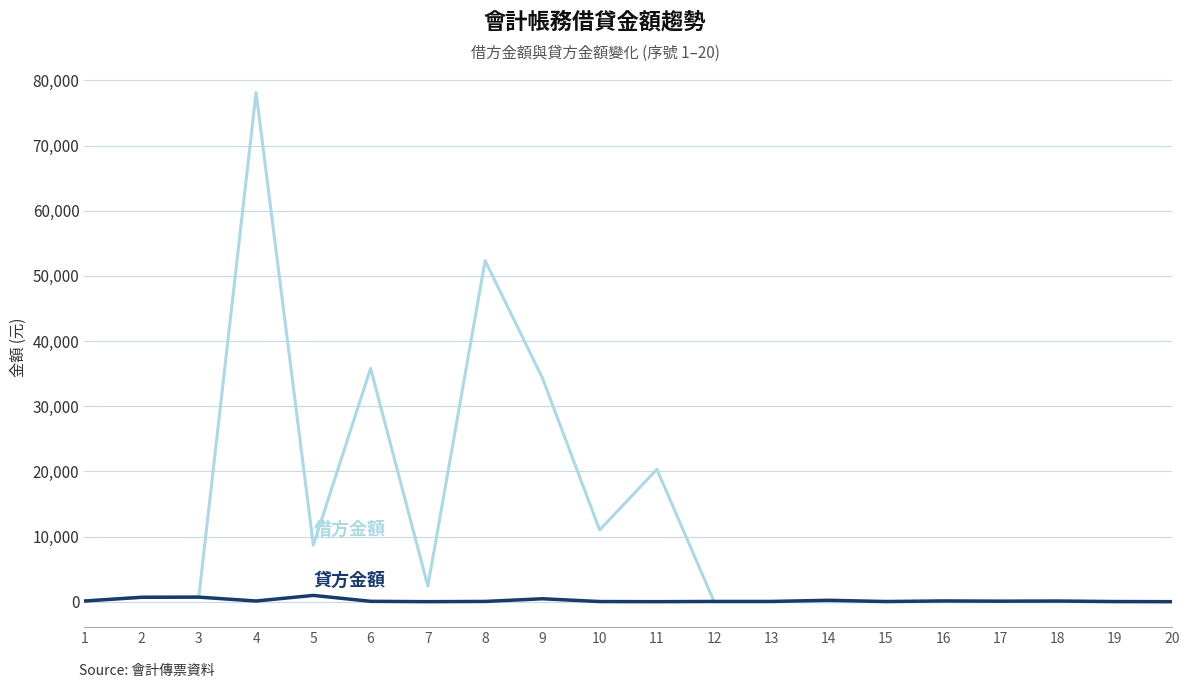

What is the maximum value shown in the chart?

78155